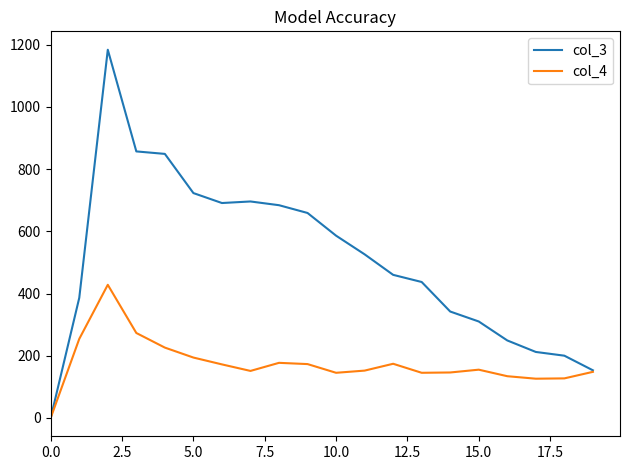

Which series has the largest total across all categories?

col_3